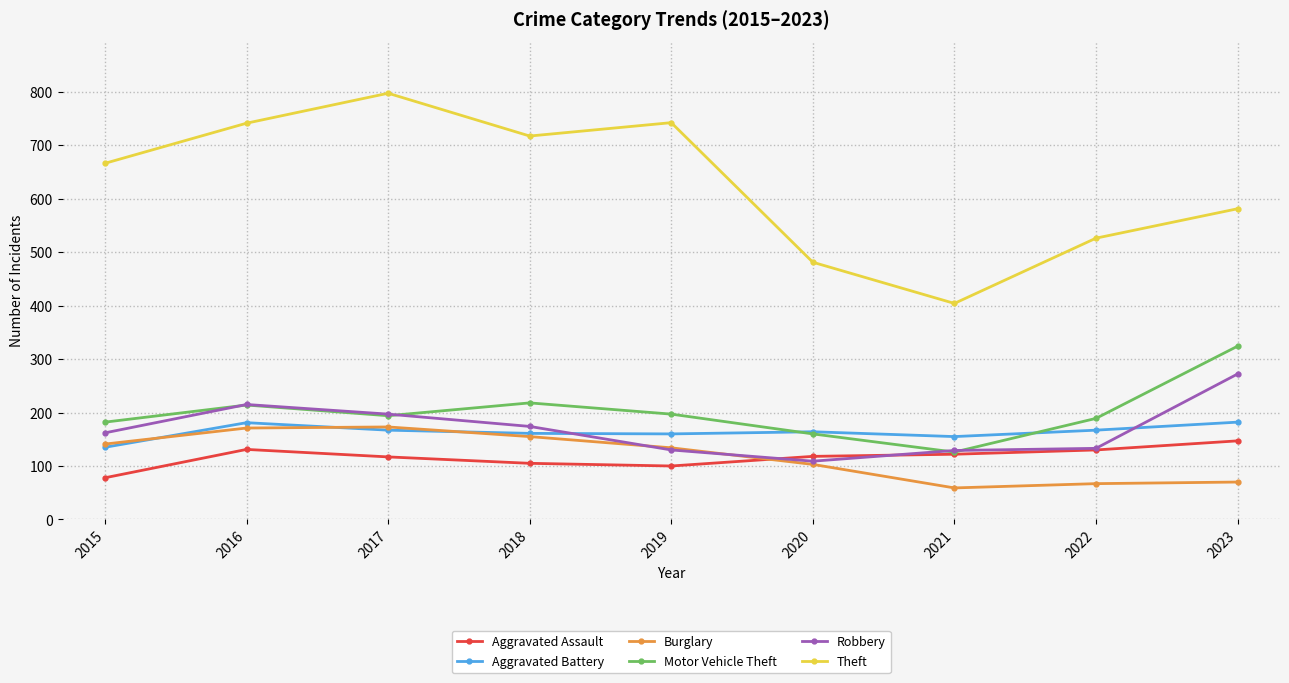

The value of Aggravated Battery at 2019 is 160. True or false?

True